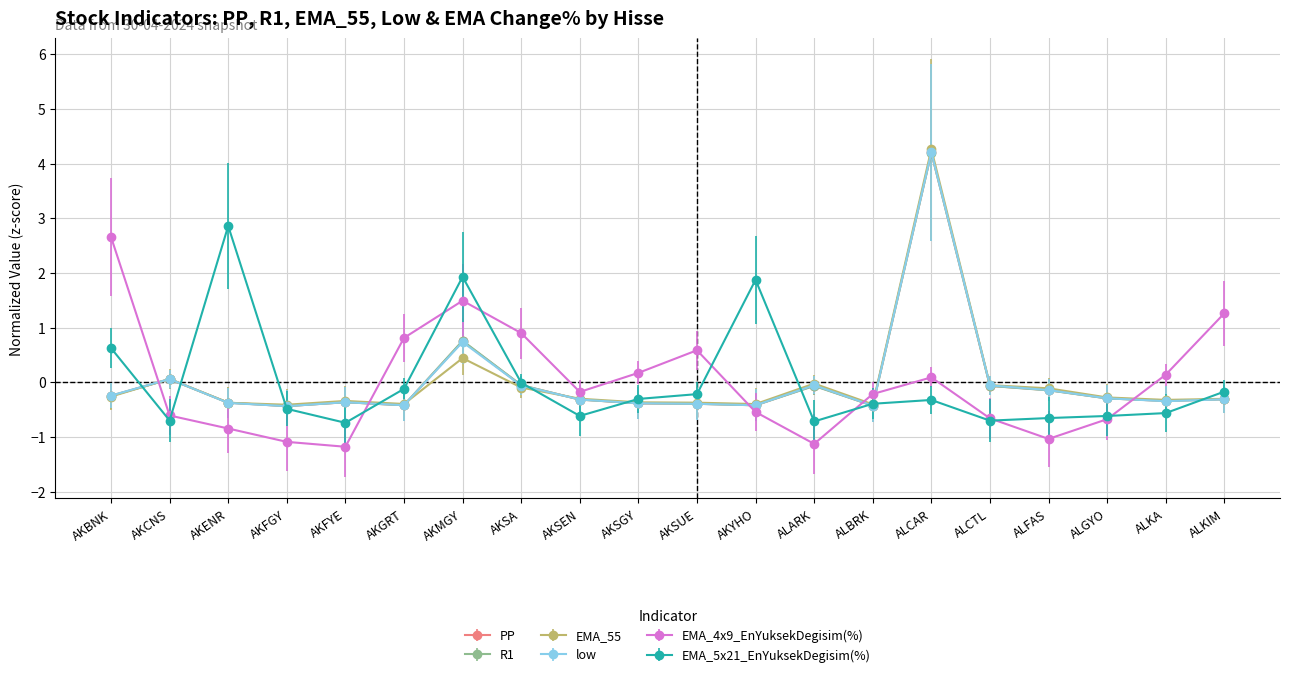

True or false: EMA_55 has more than 0 points higher than both neighbors.

True